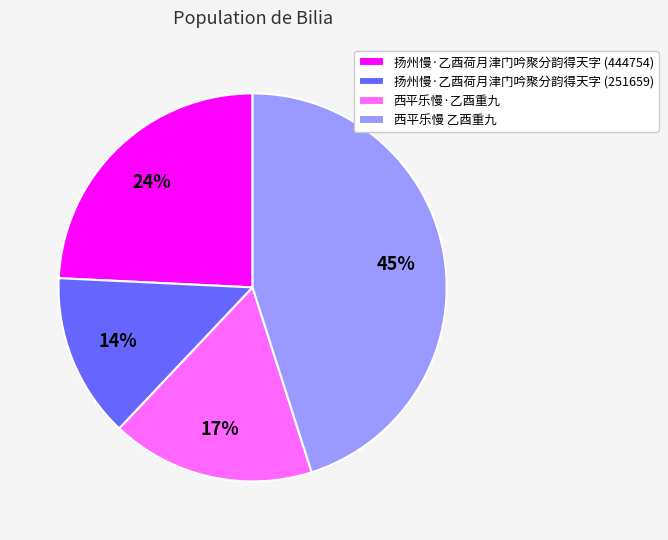

Does any single category account for the majority?

No